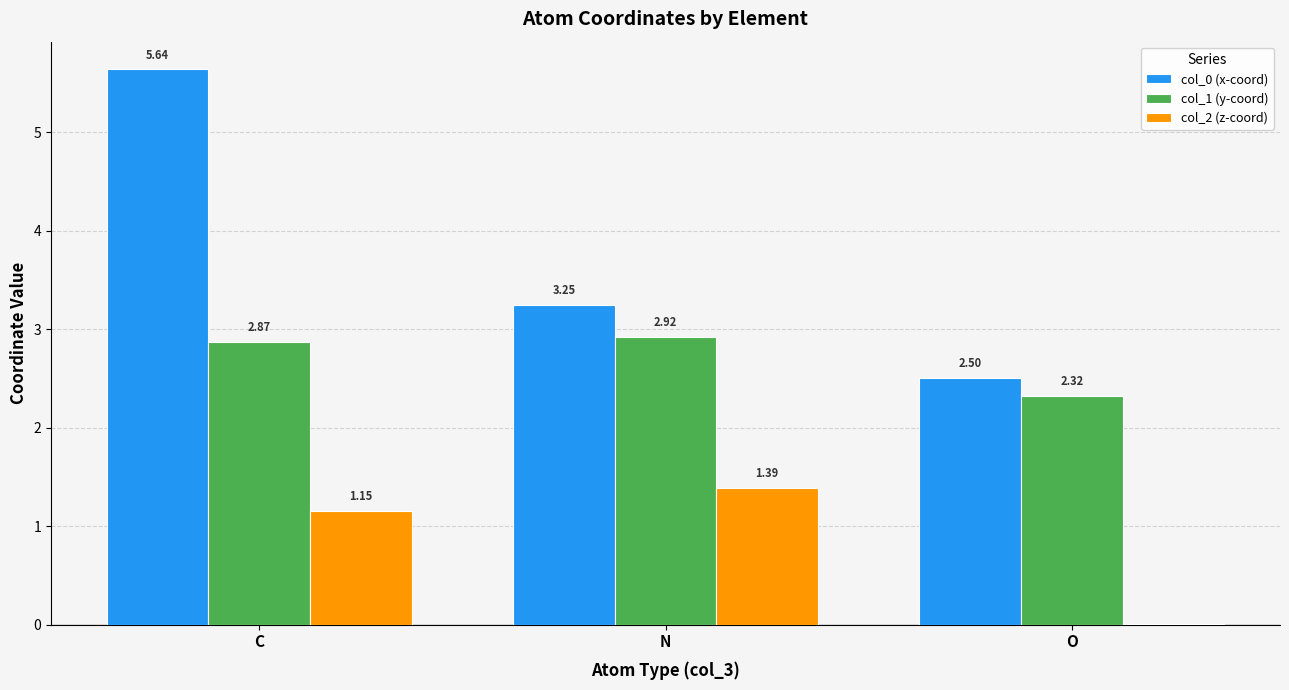

Which category has the highest value in the col_0 (x-coord) series?

C